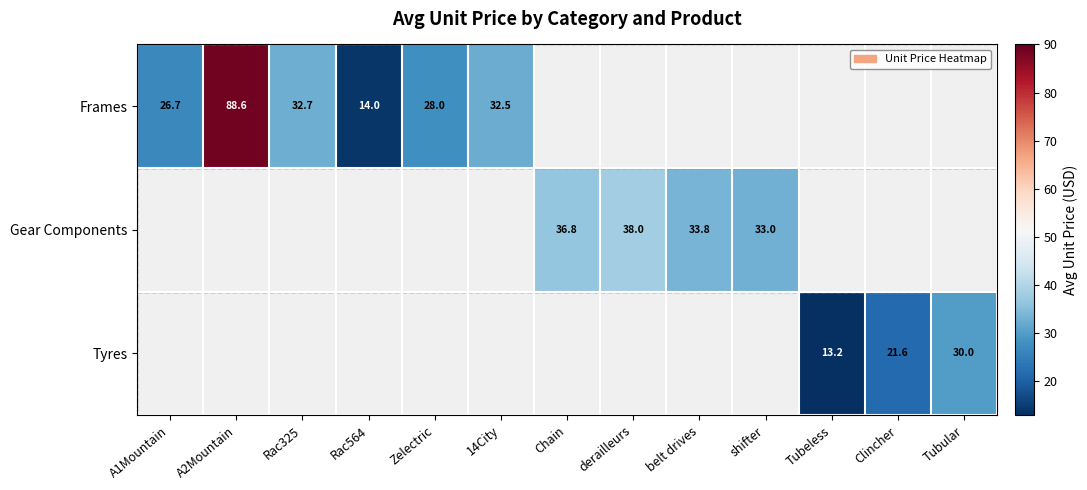

True or false: Frames has a value of 88.6 at A2Mountain.

True